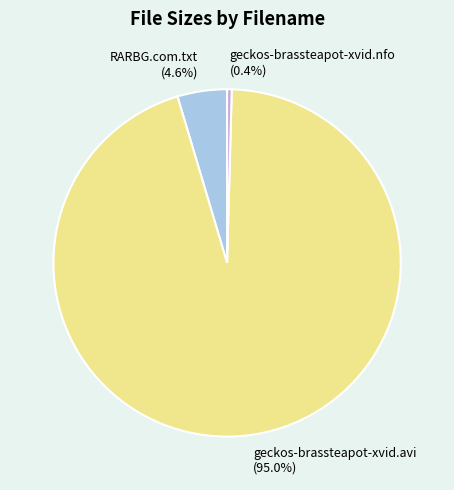

The geckos-brassteapot-xvid.avi slice represents 95% of the pie. True or false?

True